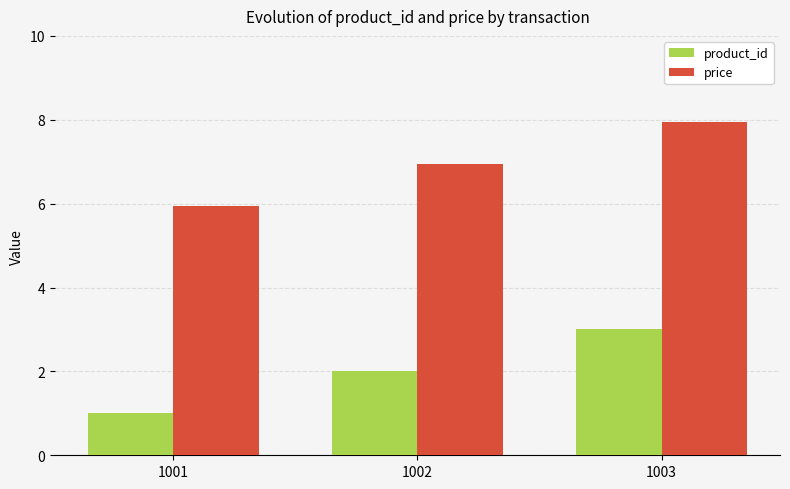

What is the sum of all product_id values?

6.0